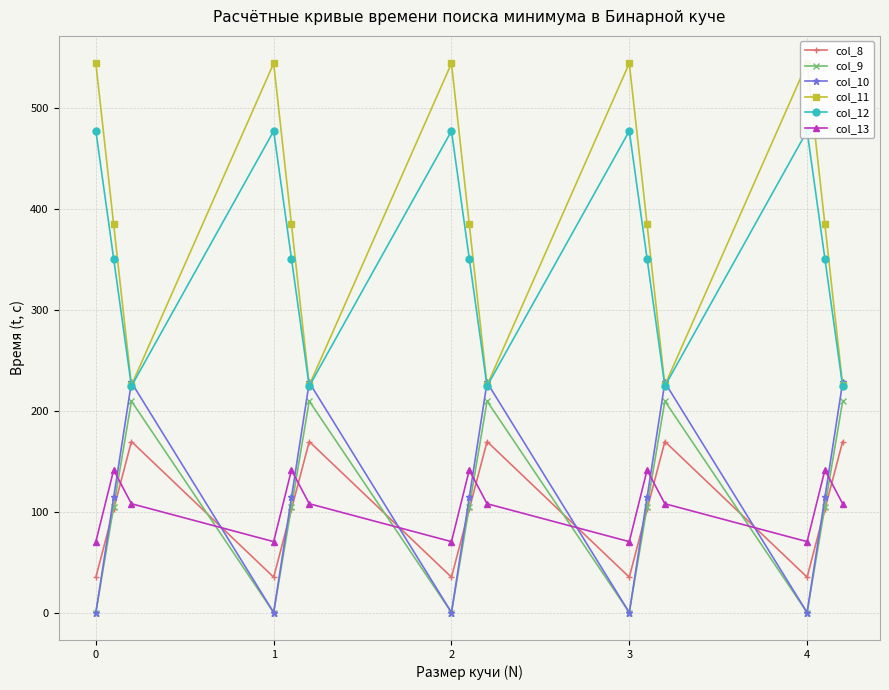

At which category does col_8 reach its first local valley?

1